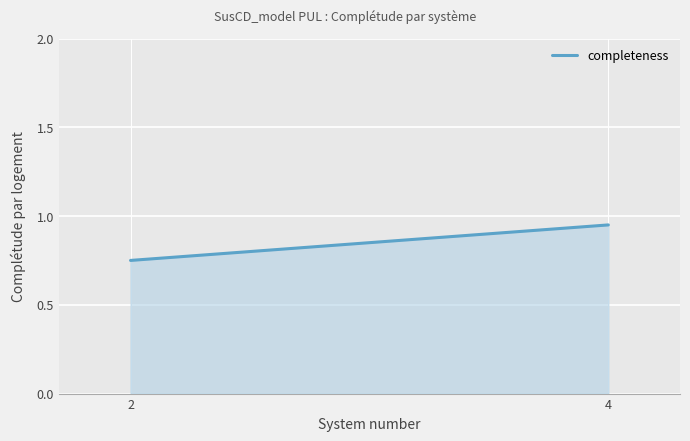

Reading right to left, transcribe all the data shown in this chart.

0.9	0.8